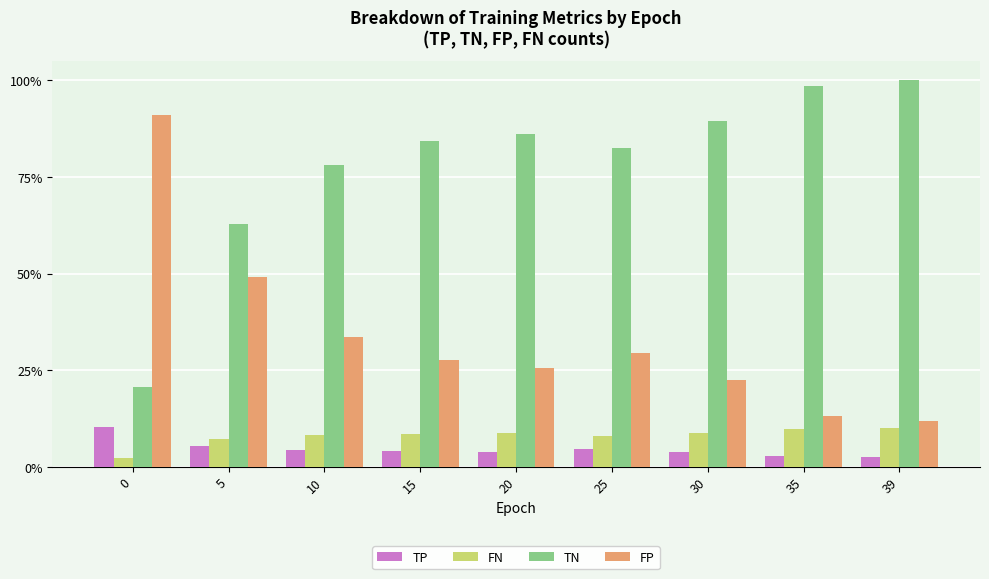

Are the bars horizontal?

No